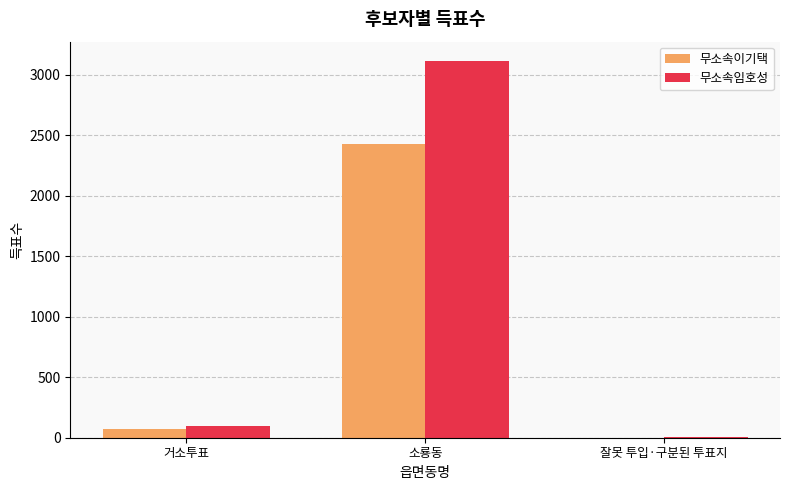

What is the greatest value displayed?

3118